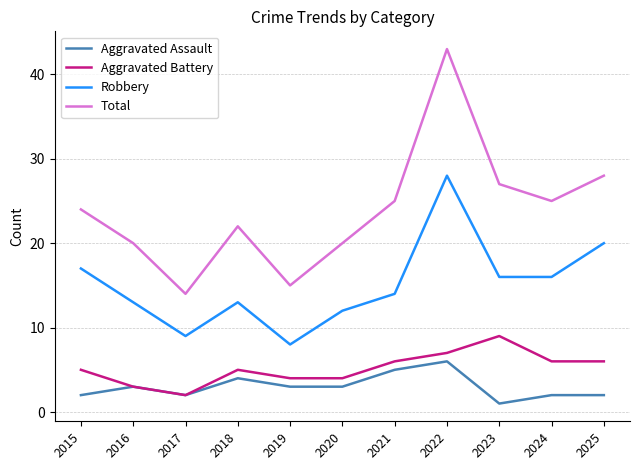

What is the approximate value of Aggravated Assault at 2016?

3